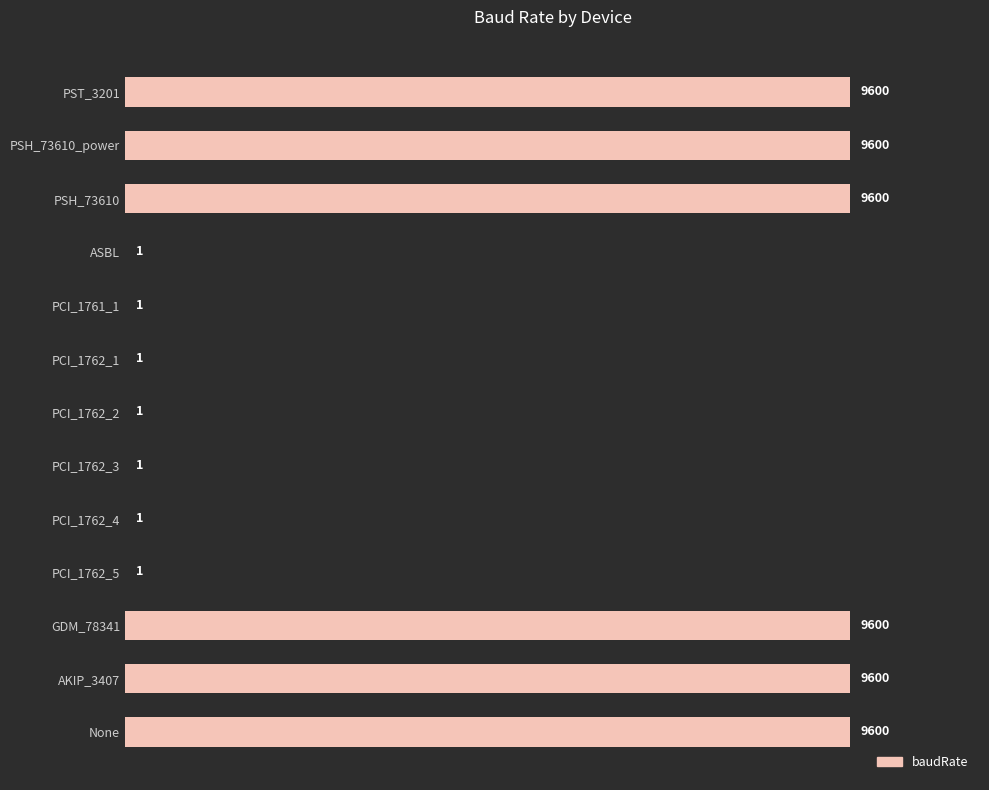

What is the sum of all values?

57607